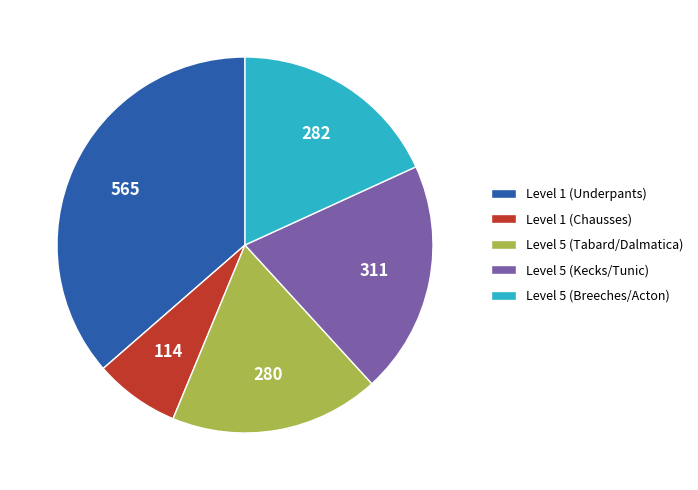

Which slice is the largest?

Level 1 (Underpants)